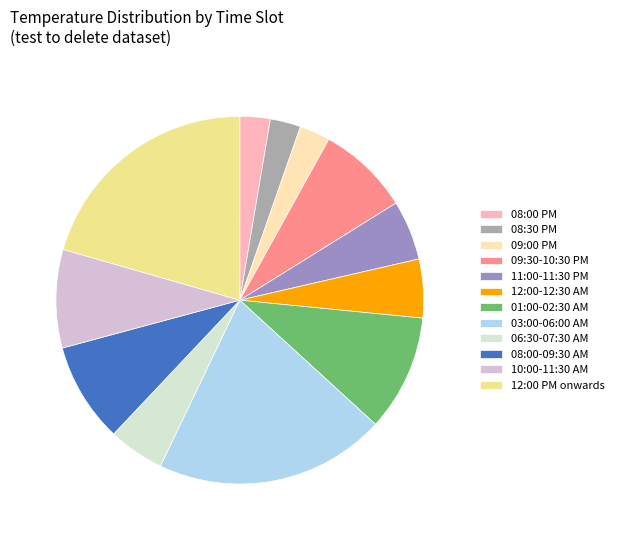

Approximately how many times larger is the value at 12:00 PM onwards compared to 12:00-12:30 AM?

4.0